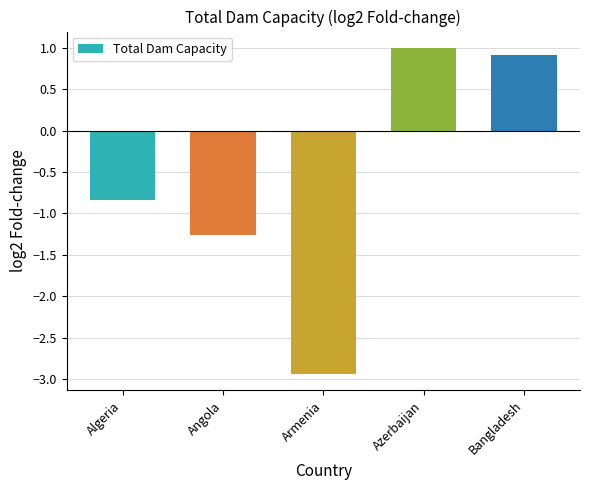

What is the change in value from Armenia to Azerbaijan?

+3.9